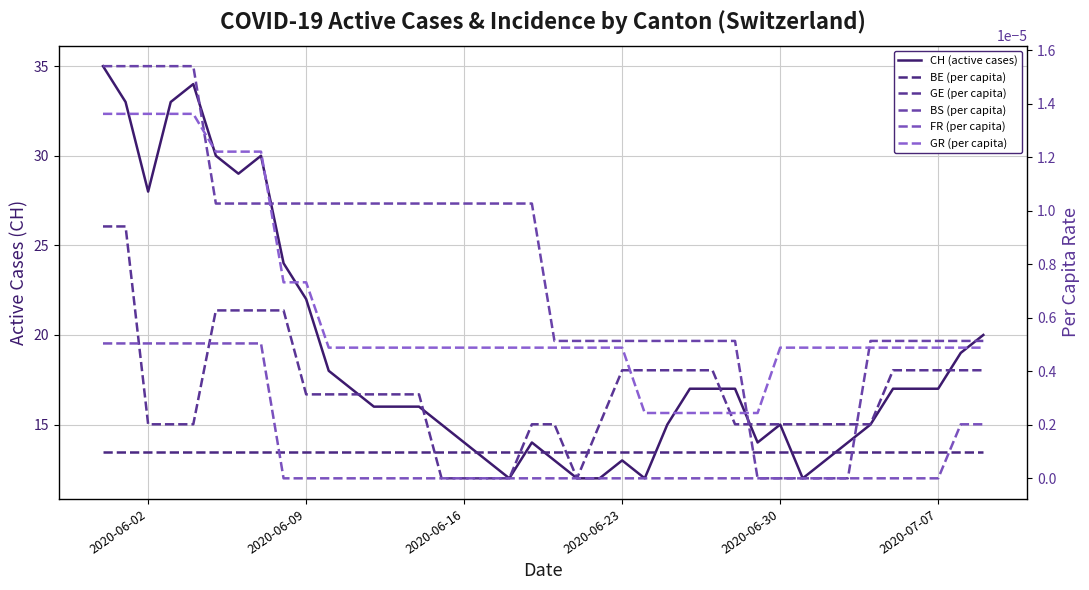

The CH (active cases) series shows 7.9 at 18. True or false?

False